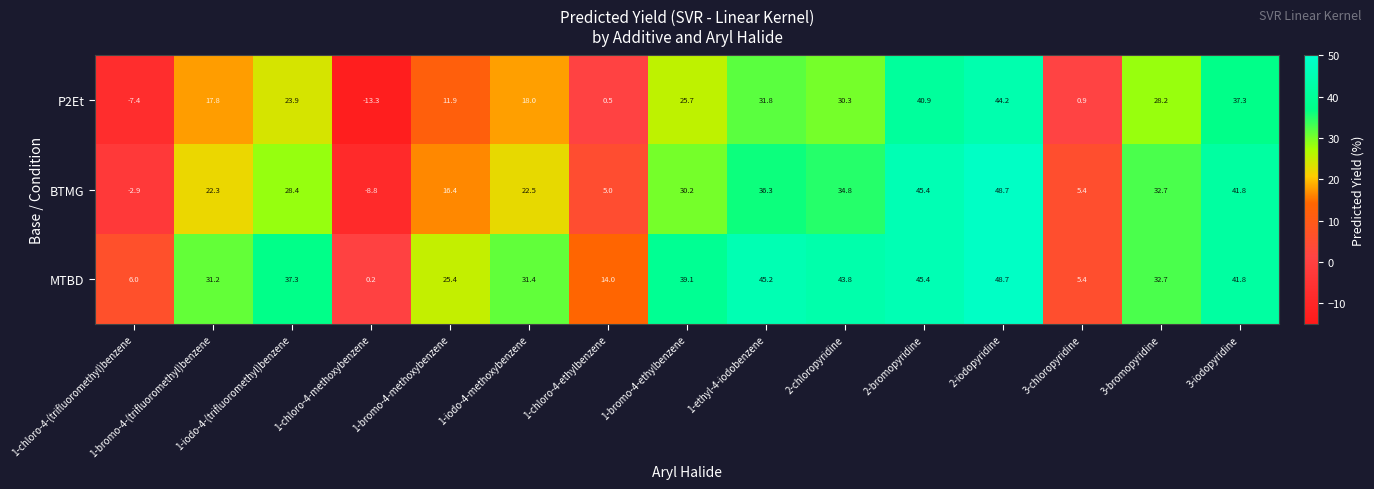

What is the difference between the highest and lowest values at 1-chloro-4-ethylbenzene?

13.5